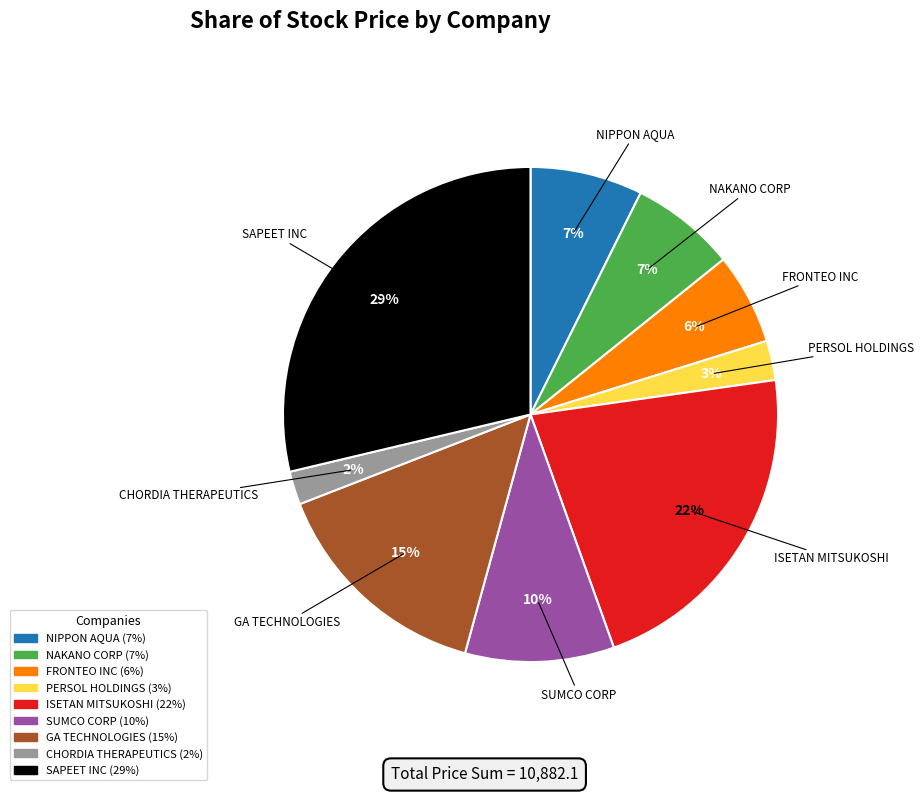

To the nearest percent, what is the difference between the GA TECHNOLOGIES and CHORDIA THERAPEUTICS slice percentages?

13%